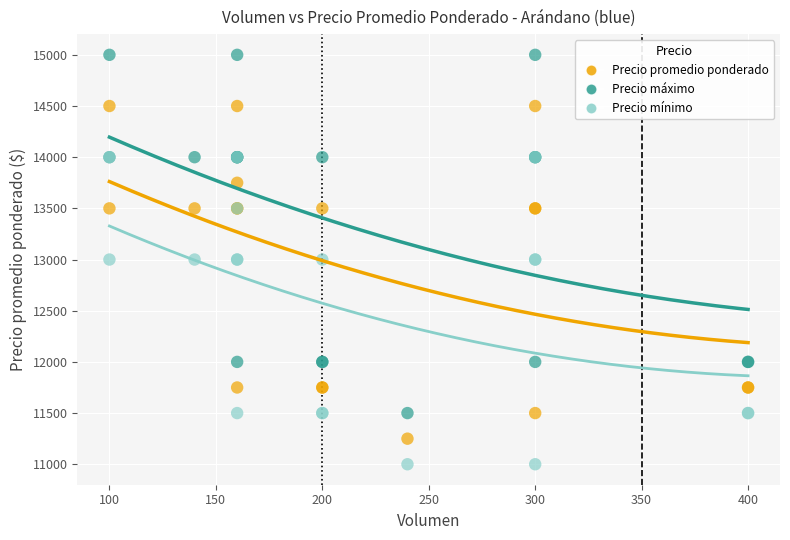

What are all the series names shown in the legend?

Precio promedio ponderado, Precio máximo, Precio mínimo